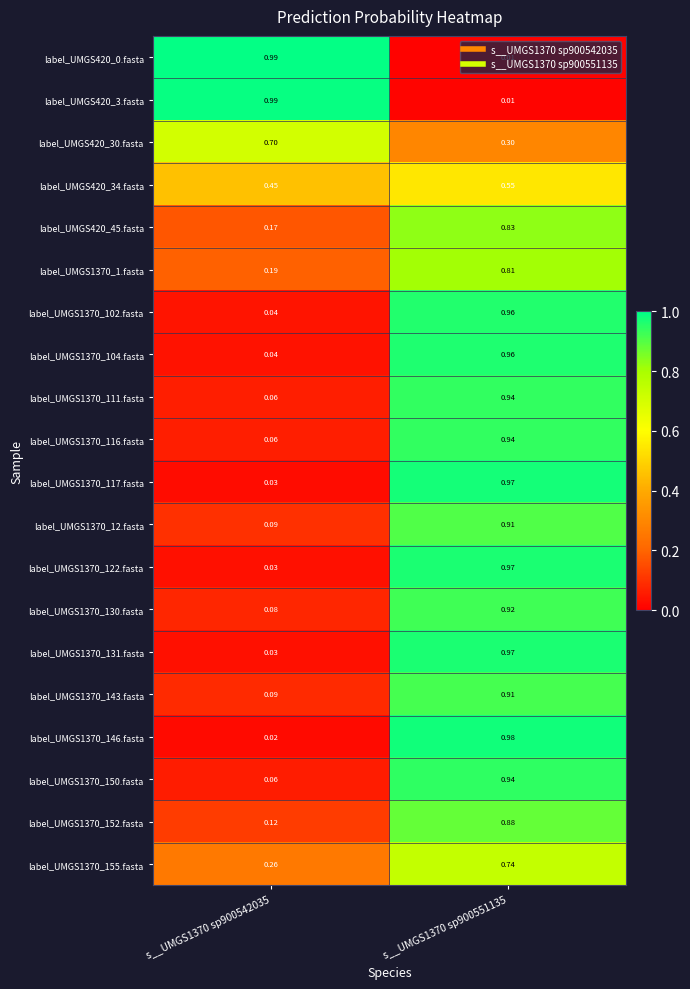

At which category is the sum across all series the highest?

s__UMGS1370 sp900551135